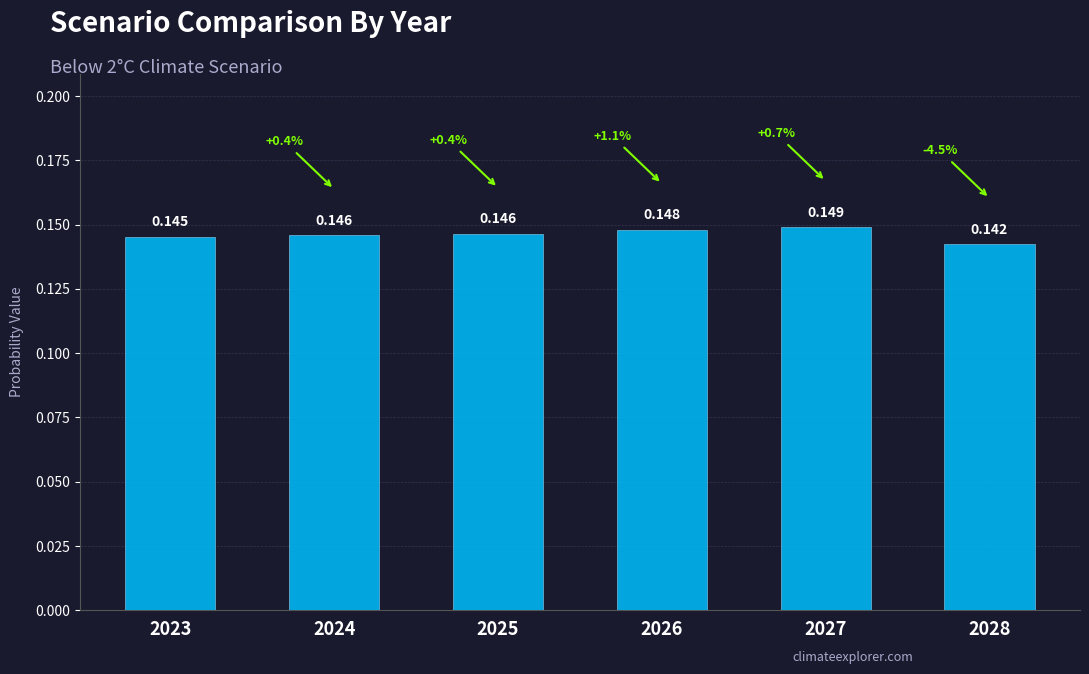

What is the maximum value shown in the chart?

0.1